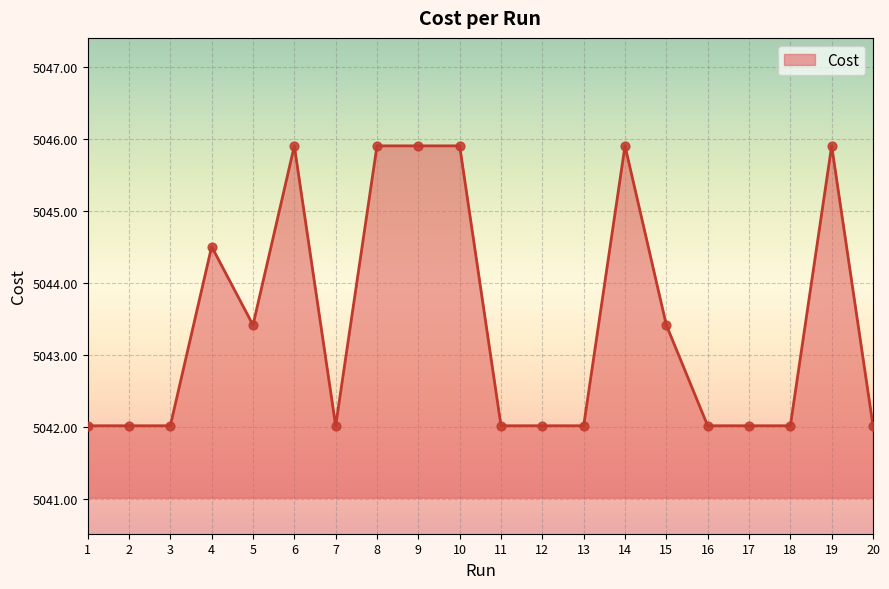

Approximately how many times larger is the value at 7 compared to 6?

1.0